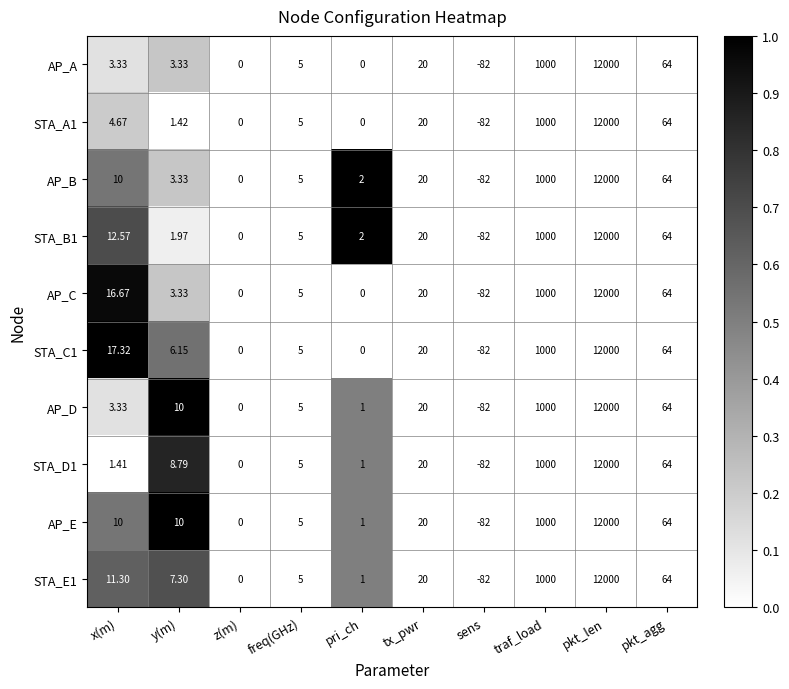

Which category has the highest value in the AP_C series?

pkt_len